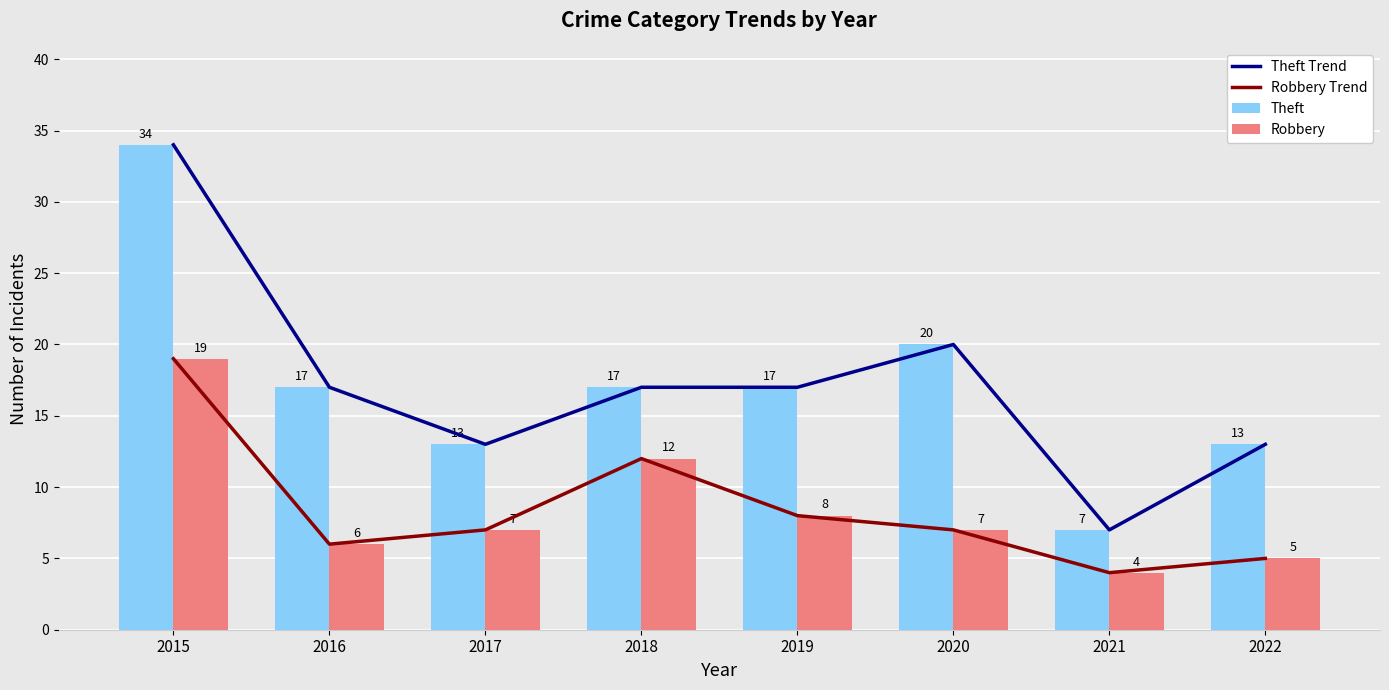

How many values in the Theft series are below 17?

3